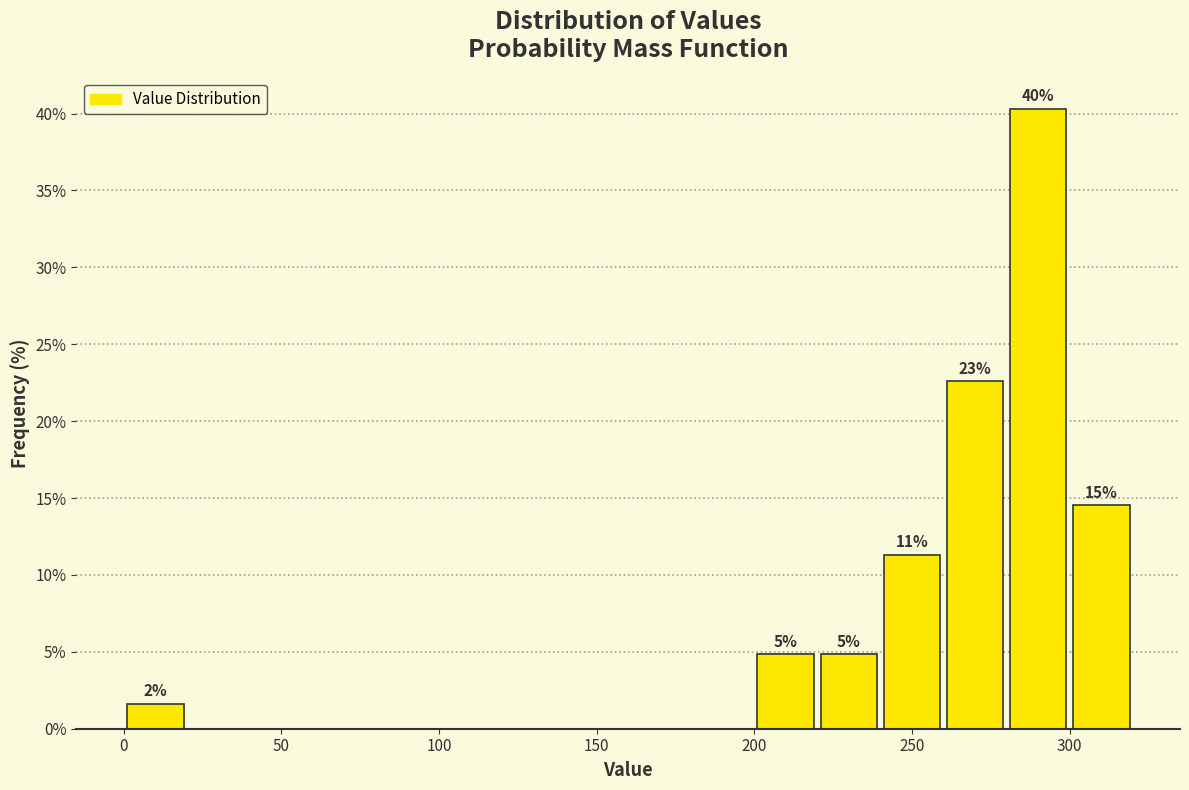

Which range on the x-axis has the tallest bar?

280 to 300